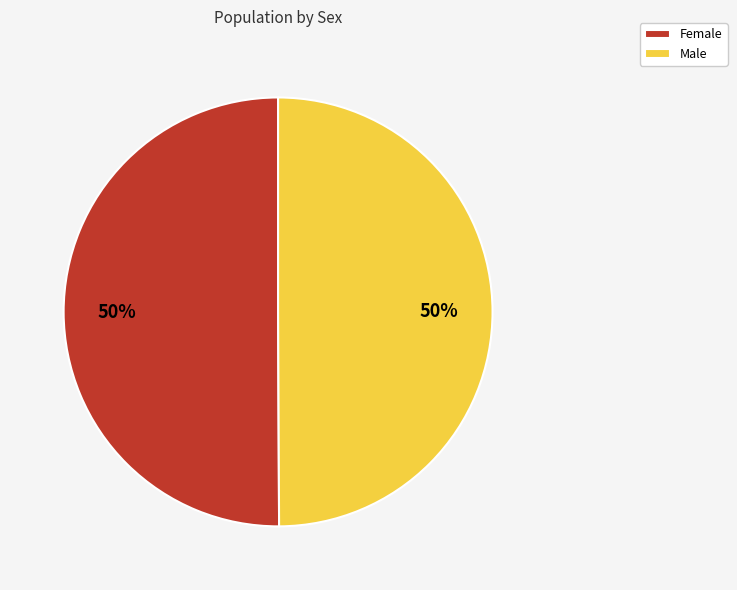

Is it true that Female is 50% of the pie?

True